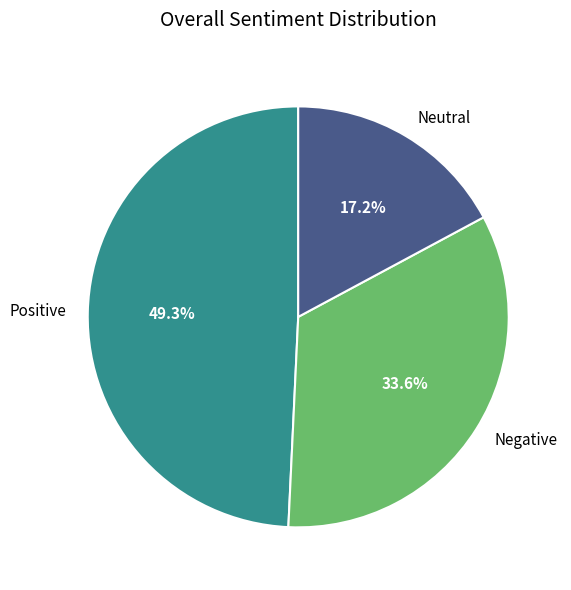

Which category has the smallest portion of the pie?

Neutral